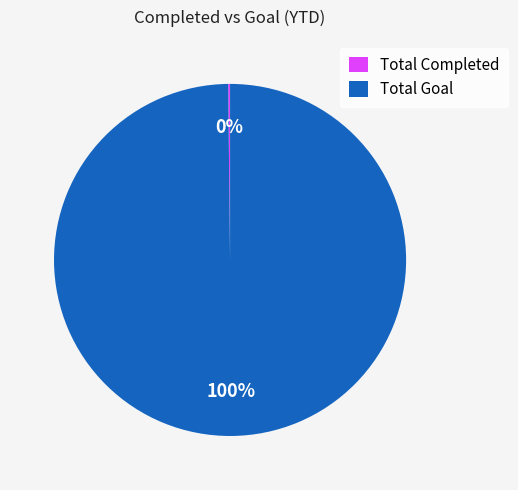

Is there any slice that represents more than half of the pie?

Yes